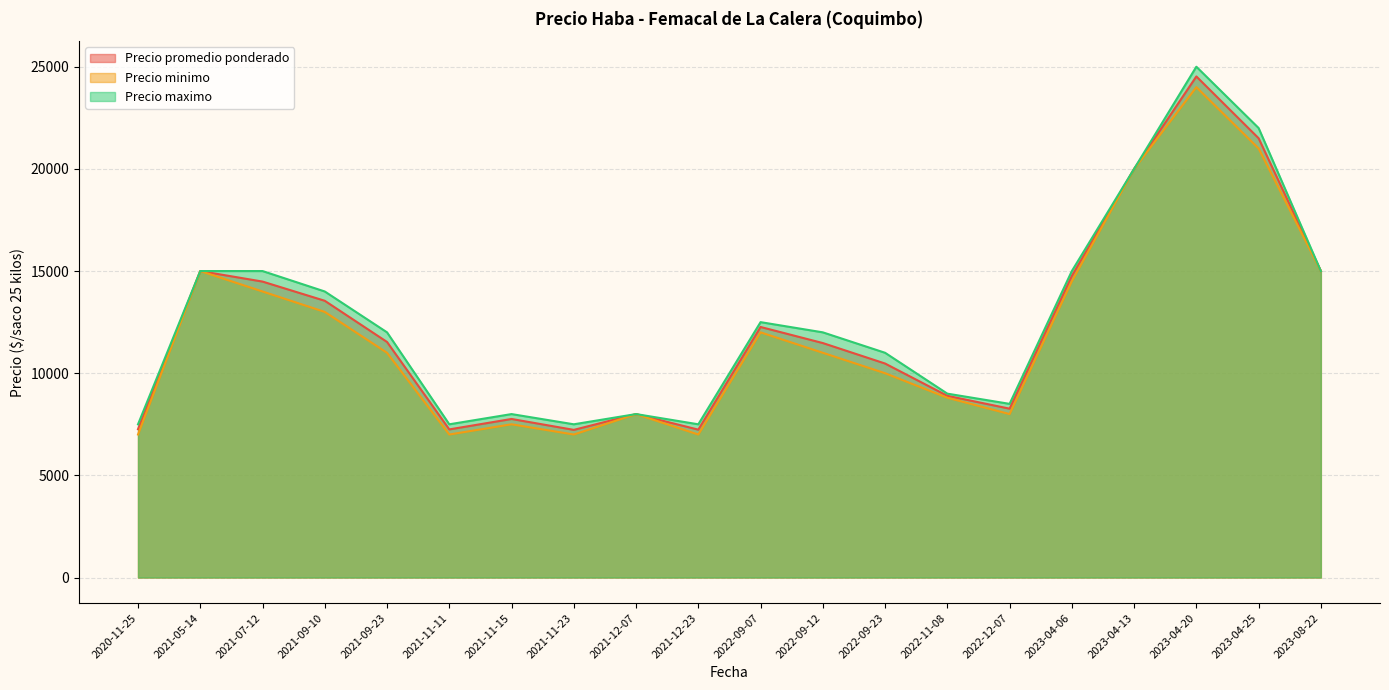

What is the approximate value of Precio minimo at 2023-04-06?

14500